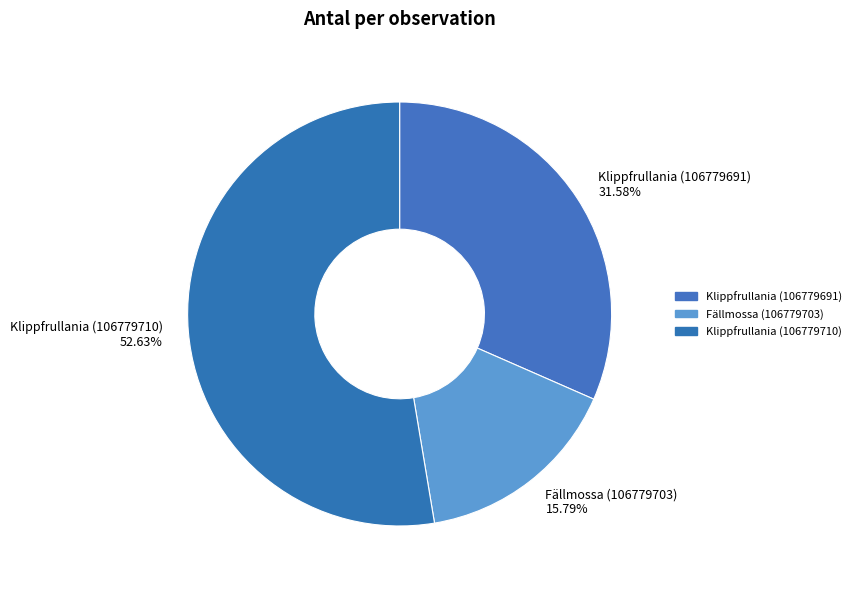

How many segments does this pie chart have?

3